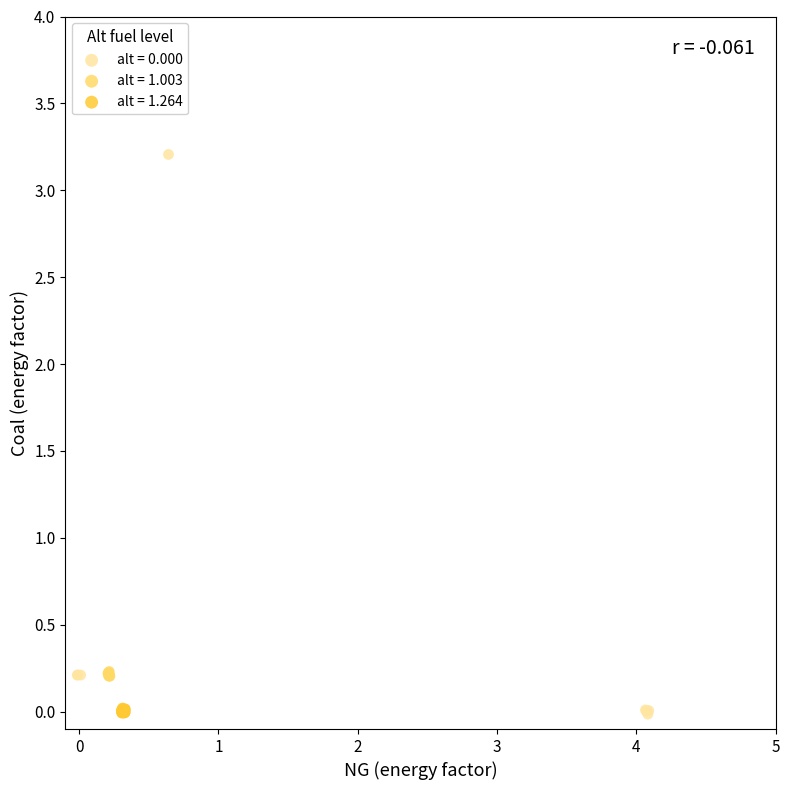

Which series contains the highest Y value?

alt = 0.000